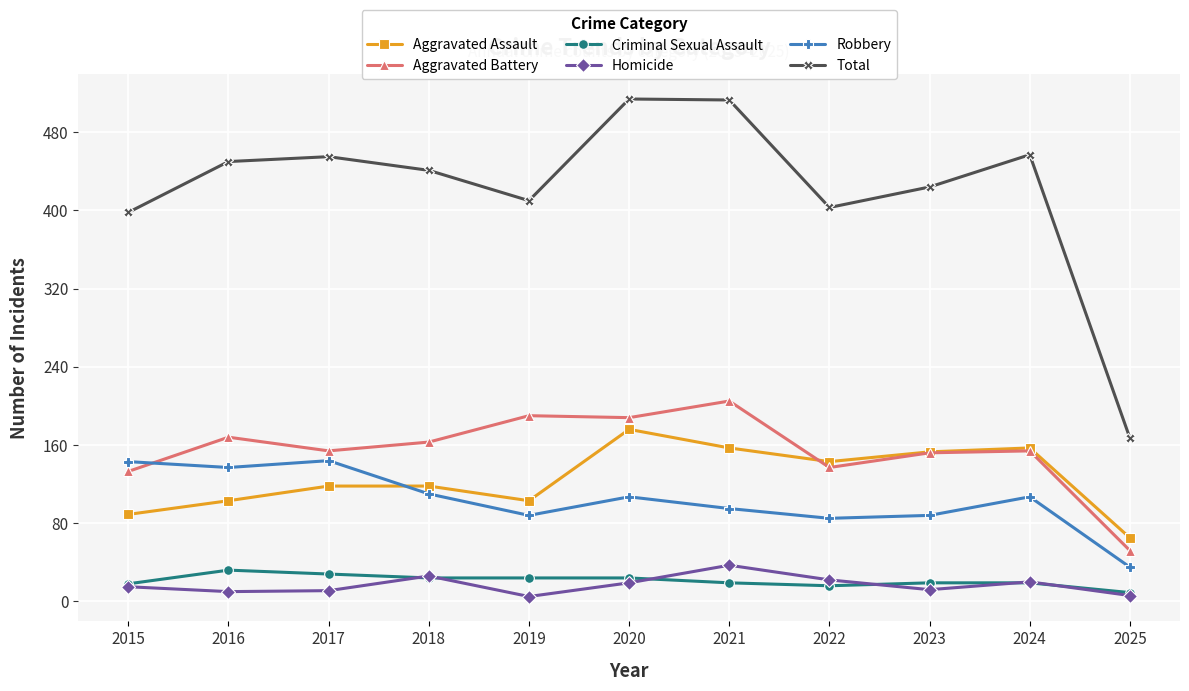

What is the spread (max minus min) of values at 2020?

495